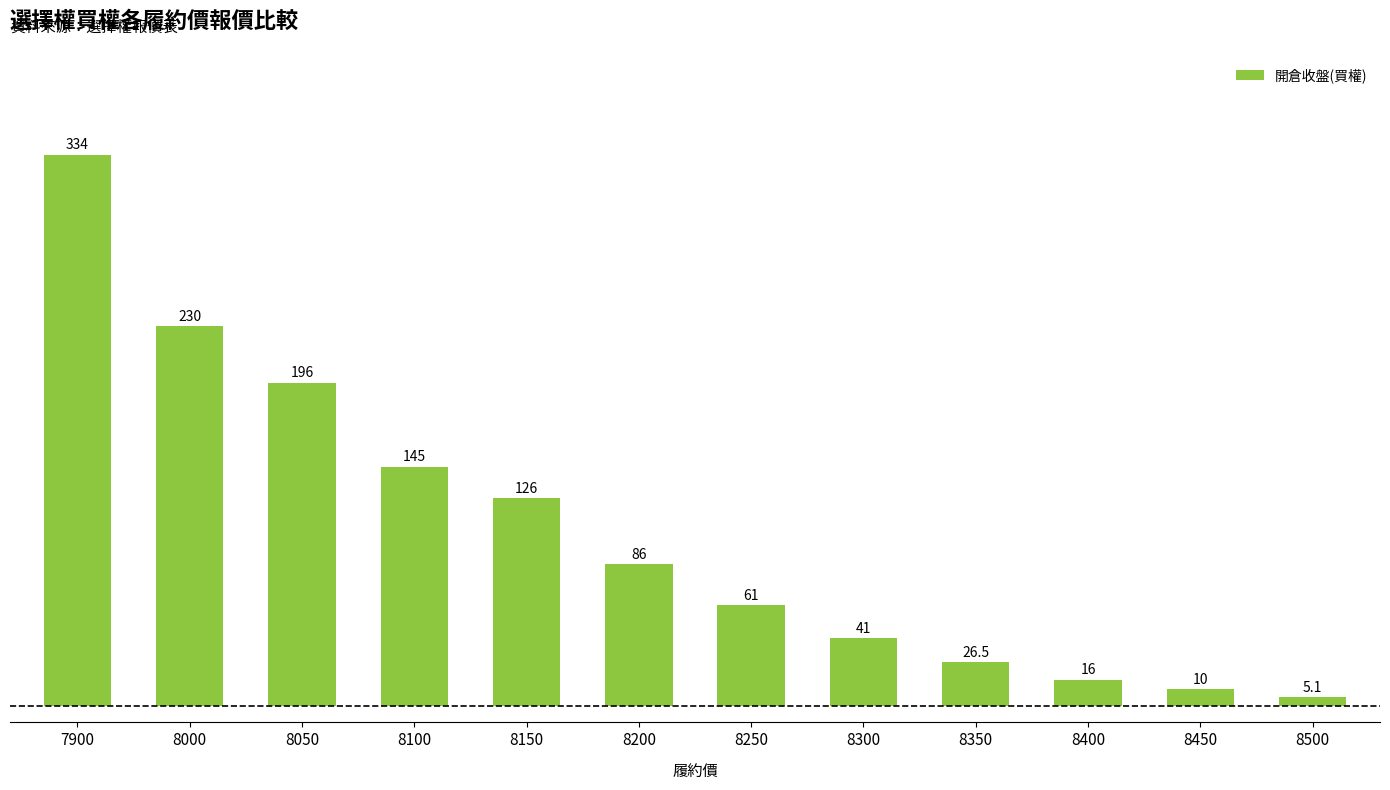

How many data points are less than 86?

6